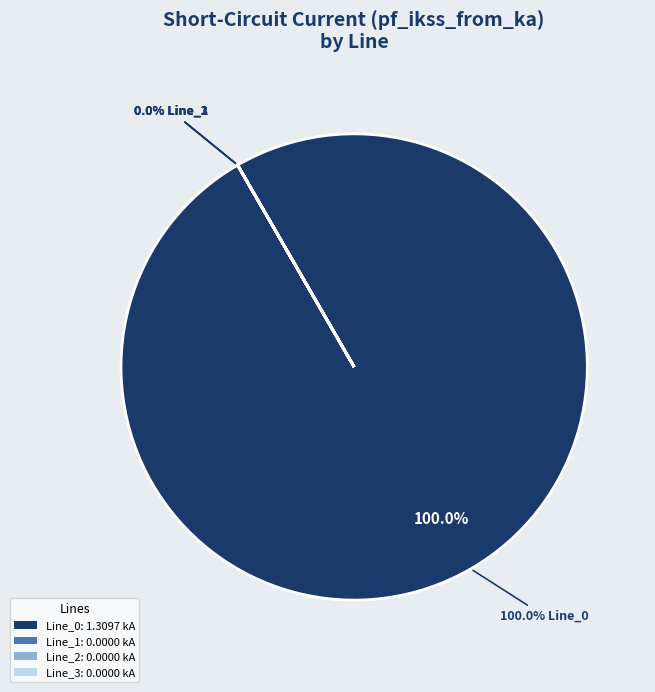

Is it true that Line_1 is 0% of the pie?

True